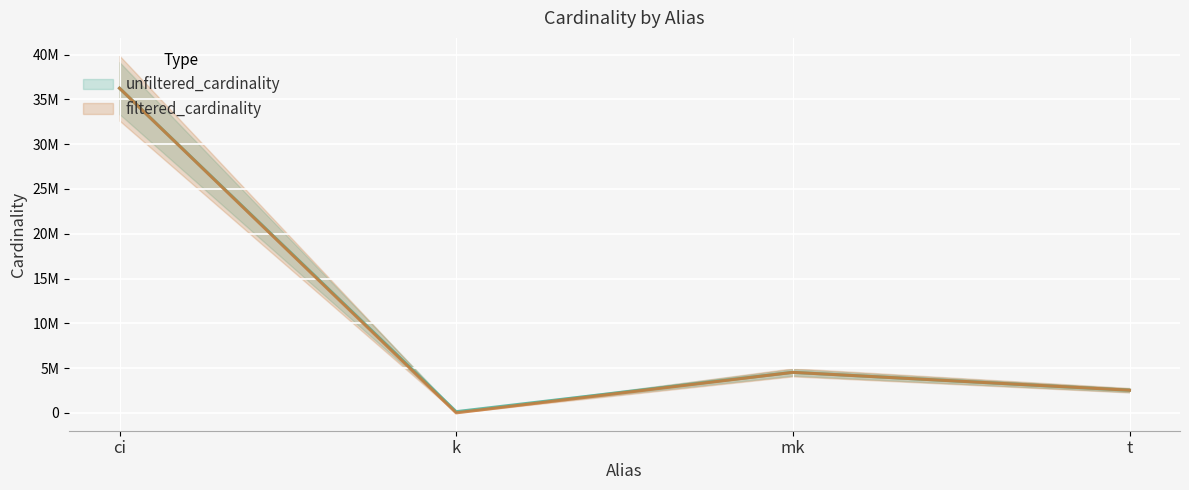

Reading left to right, list all the values displayed in this chart.

unfiltered_cardinality: 36244344	134170	4523930	2528312
filtered_cardinality: 36244344	1	4523930	2528312